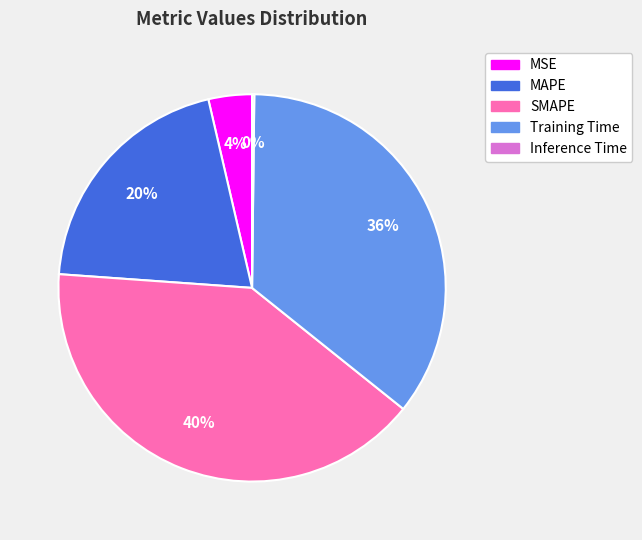

Is it true that MAPE is 7% of the pie?

False